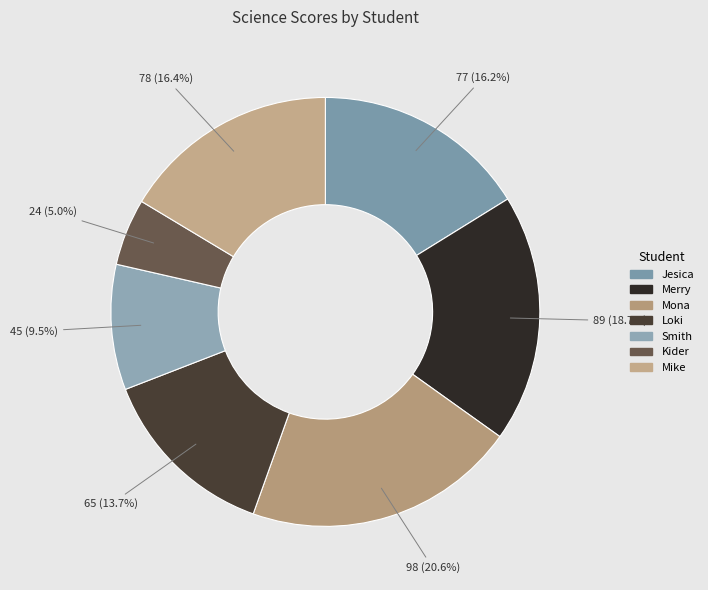

To the nearest percent, what is the difference between the Smith and Kider slice percentages?

4%